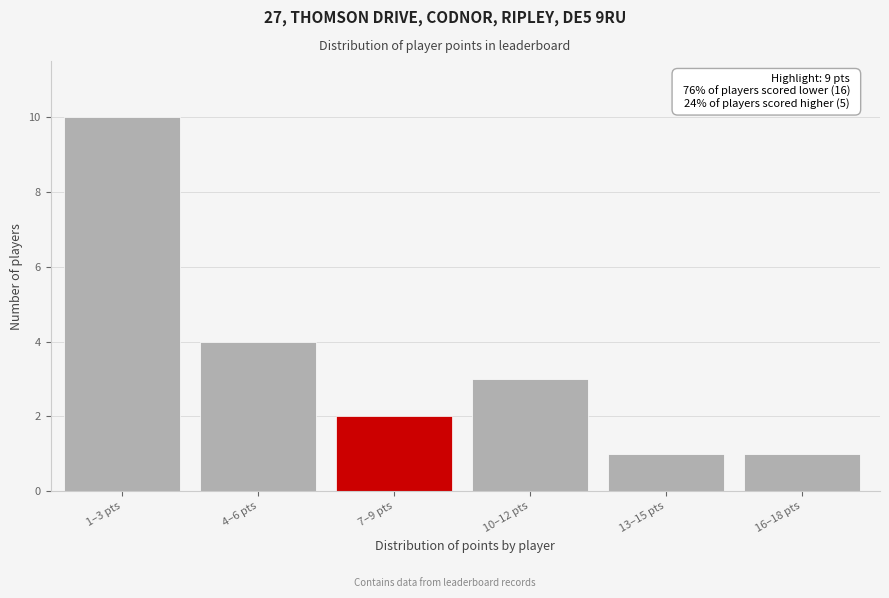

Reading left to right, list all the values displayed in this chart.

1–3 pts=10	4–6 pts=4	7–9 pts=2	10–12 pts=3	13–15 pts=1	16–18 pts=1